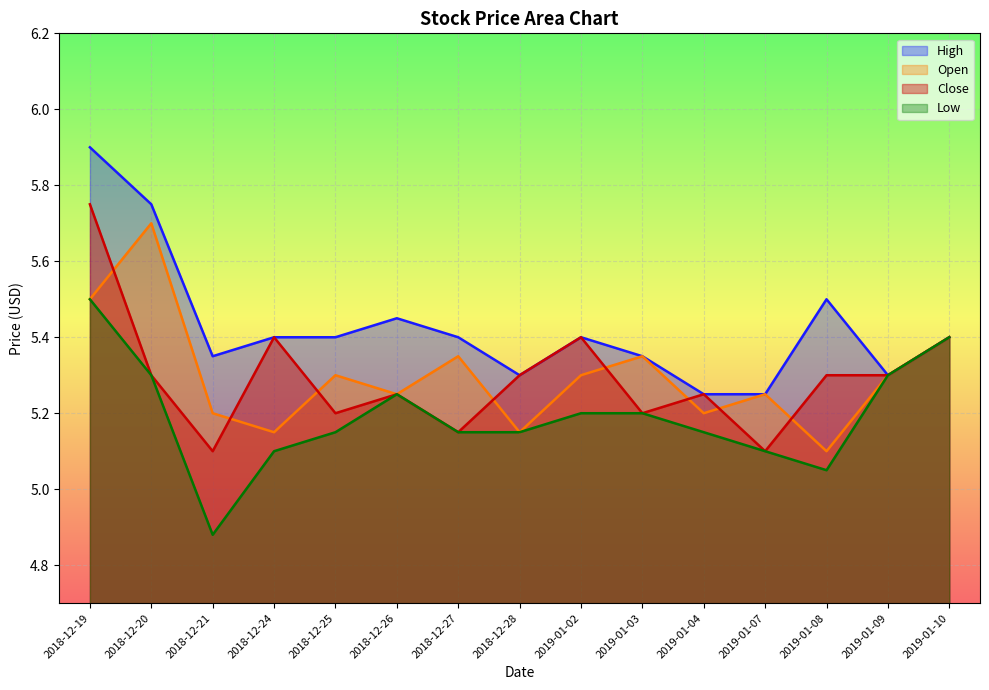

Where is the first local maximum for Low?

2018-12-26